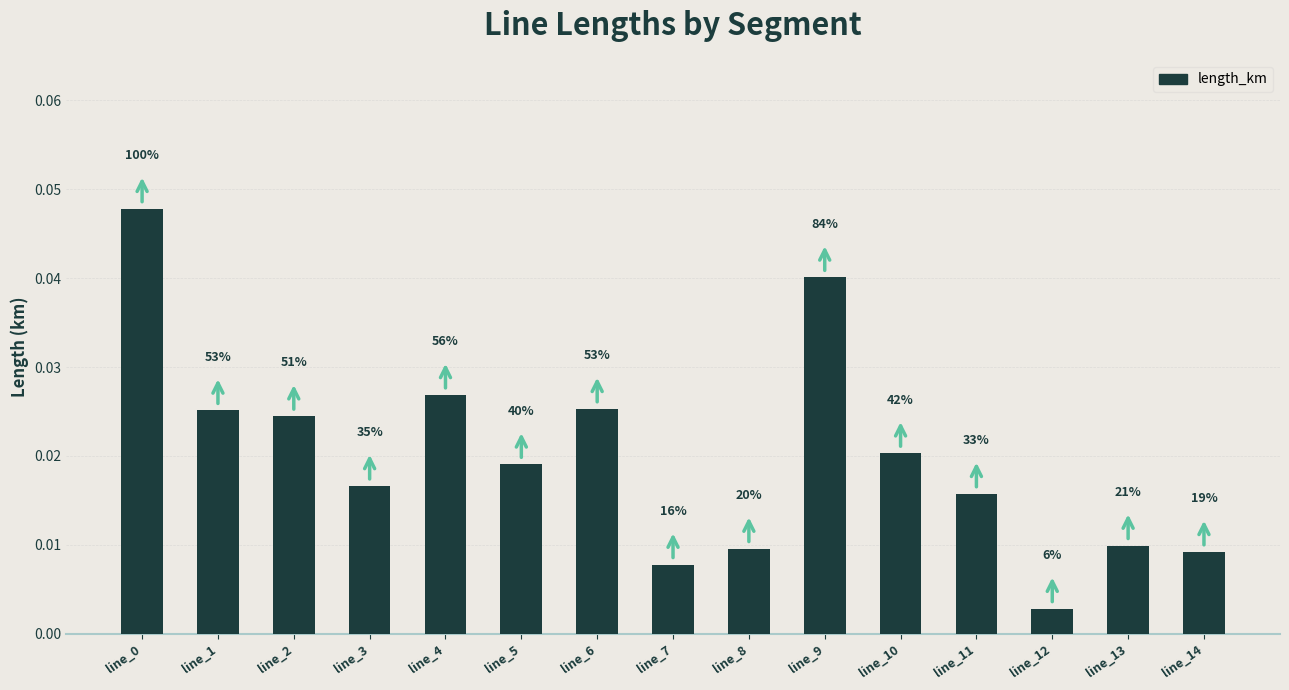

How many bars are there in total?

15